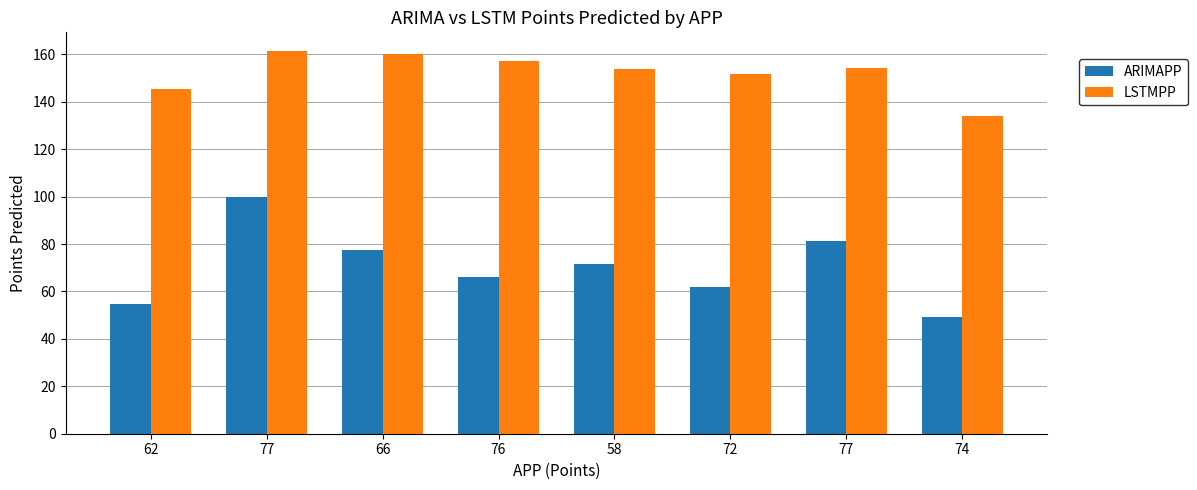

Reading left to right, list all the values displayed in this chart.

ARIMAPP: 62=54.6	77=99.7	66=77.3	76=66.1	58=71.4	72=61.7	77=81.4	74=49.0
LSTMPP: 62=145.5	77=161.2	66=160.0	76=157.1	58=153.9	72=151.9	77=154.4	74=133.8